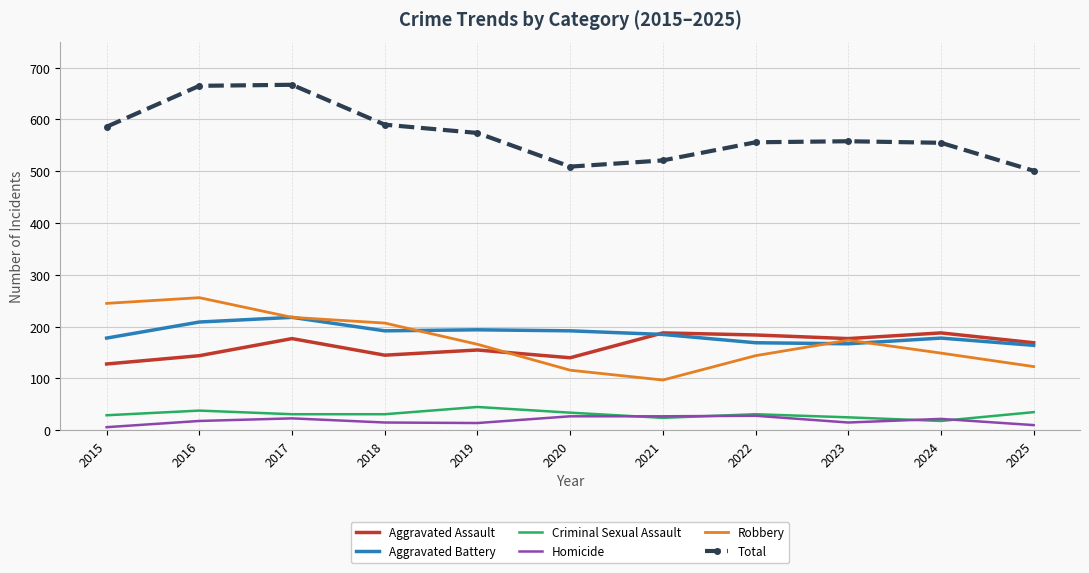

What is the difference between the Aggravated Assault values at 2023 and 2025?

8